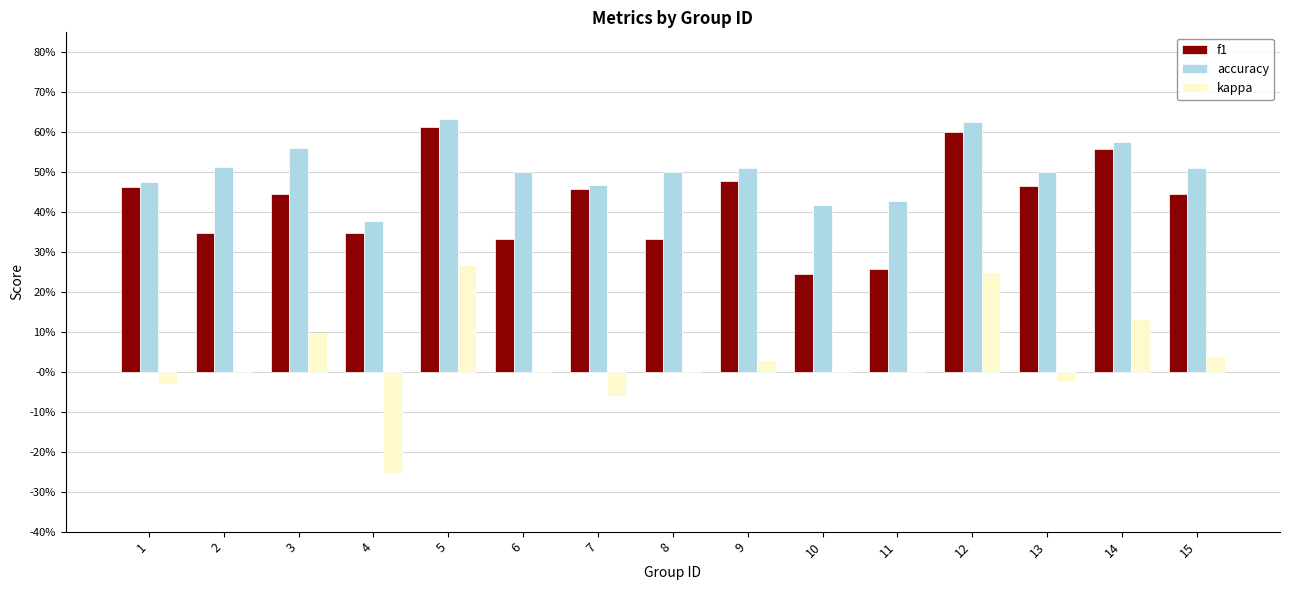

Reading right to left, extract all data points from this chart.

f1: 15=0.4	14=0.6	13=0.5	12=0.6	11=0.3	10=0.2	9=0.5	8=0.3	7=0.5	6=0.3	5=0.6	4=0.3	3=0.4	2=0.3	1=0.5
accuracy: 15=0.5	14=0.6	13=0.5	12=0.6	11=0.4	10=0.4	9=0.5	8=0.5	7=0.5	6=0.5	5=0.6	4=0.4	3=0.6	2=0.5	1=0.5
kappa: 15=0.0	14=0.1	13=-0.0	12=0.2	11=0.0	10=0.0	9=0.0	8=0.0	7=-0.1	6=0.0	5=0.3	4=-0.3	3=0.1	2=0.0	1=-0.0